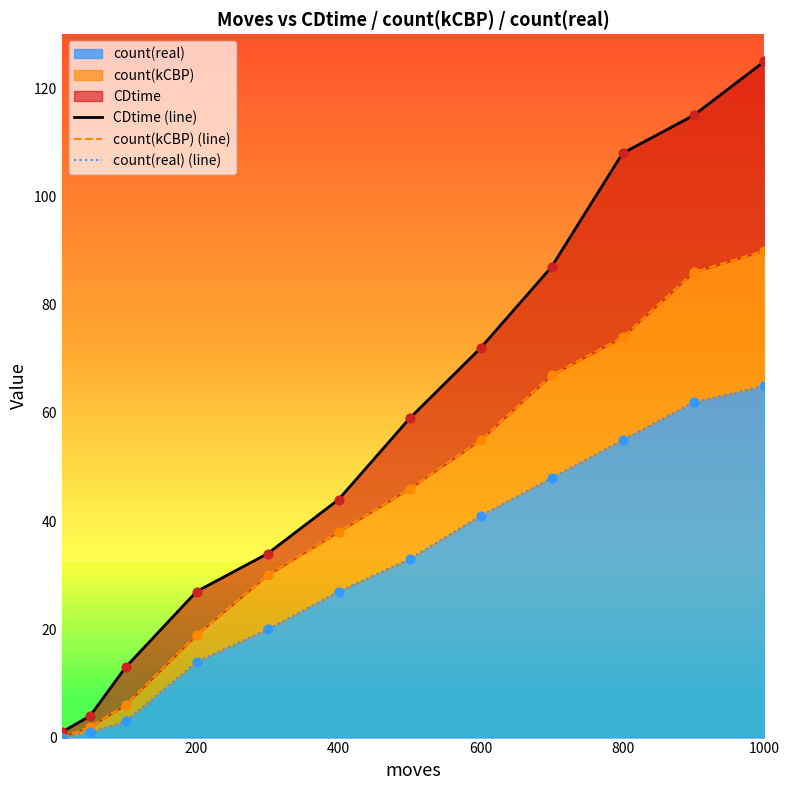

Which series has the largest Y range (max minus min)?

CDtime (line)